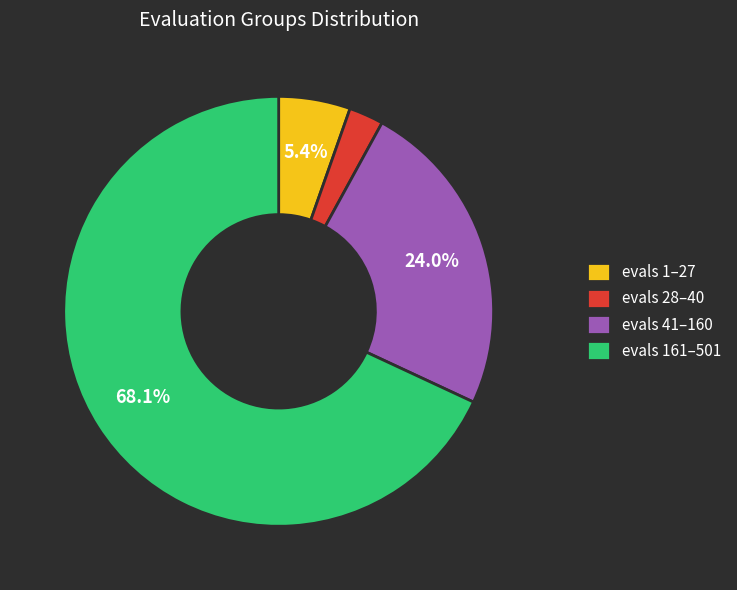

What is the smallest slice in the pie chart?

evals 28–40